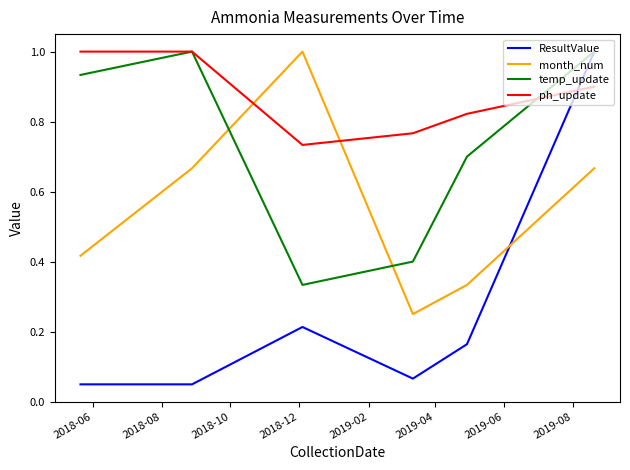

How many lines are shown in the chart?

4